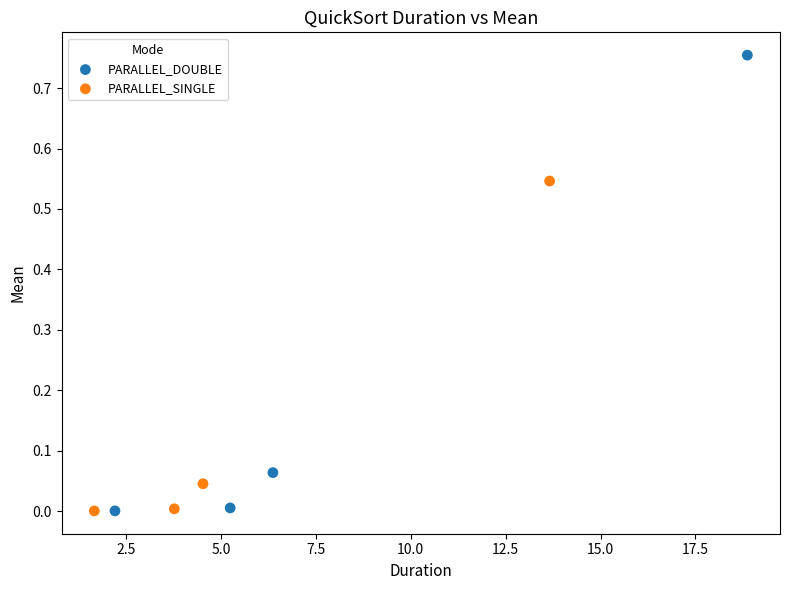

Which series has the widest spread of Y values?

PARALLEL_DOUBLE